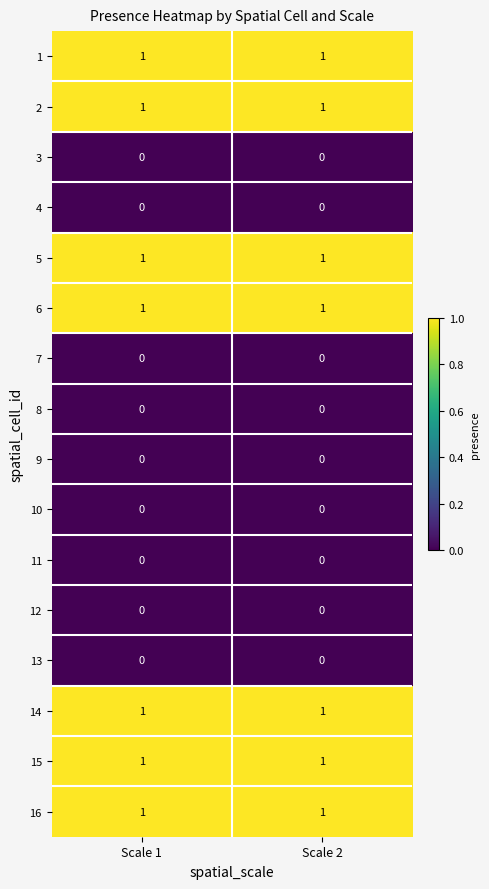

Is the value of 6 at Scale 2 greater than the value of 11 at Scale 1?

Yes